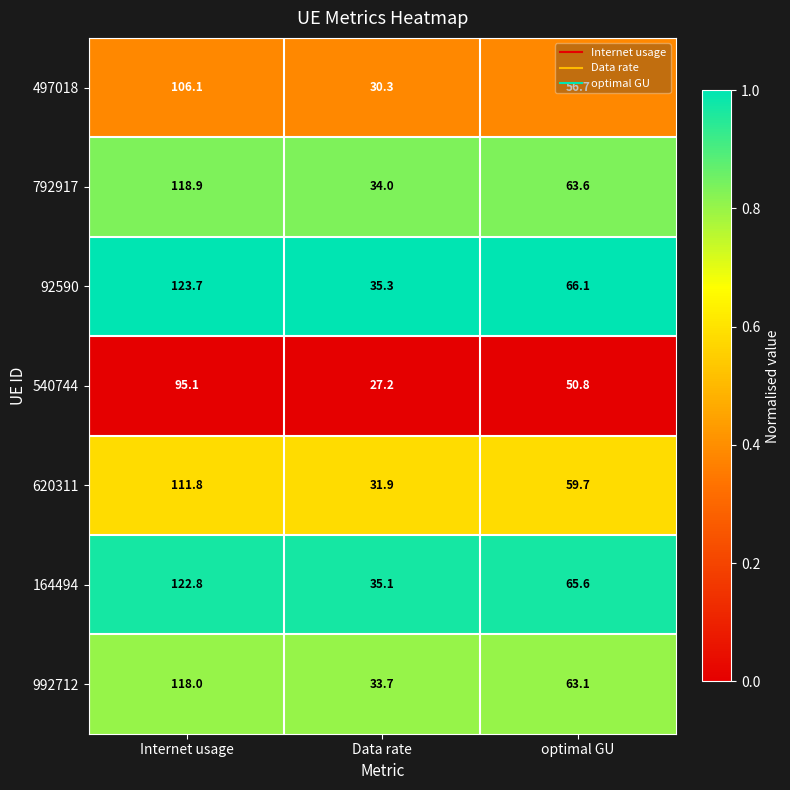

What is the difference between the highest and lowest values at optimal GU?

15.3